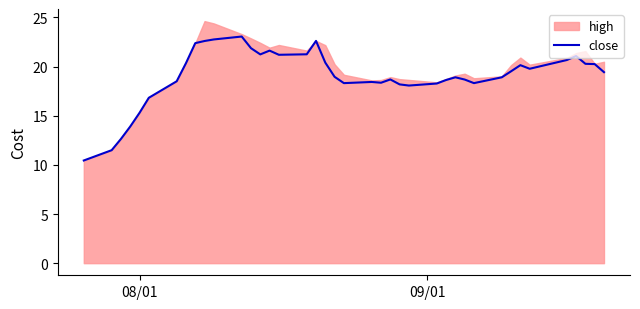

What is the lowest value of the close series?

10.4